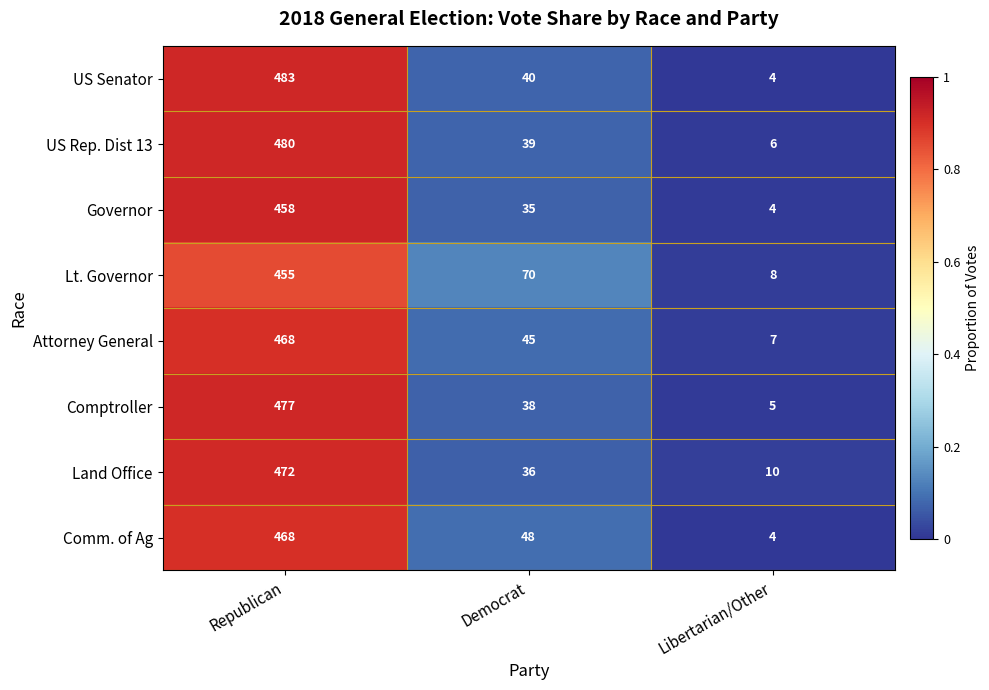

Between Democrat and Libertarian/Other, which series saw the biggest shift?

Lt. Governor